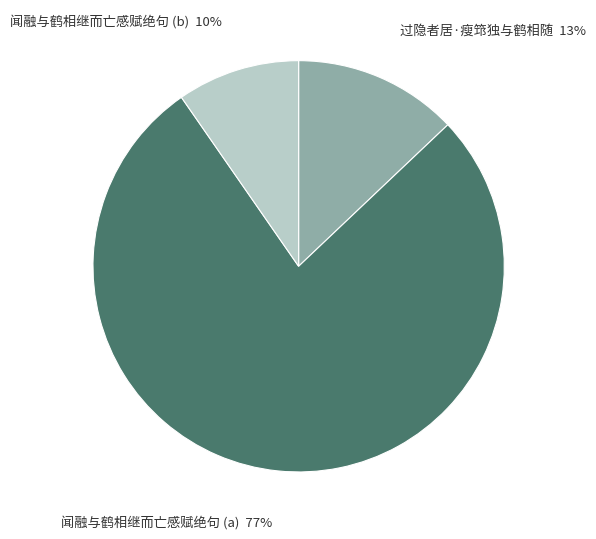

To the nearest percent, what is the average slice percentage?

33%